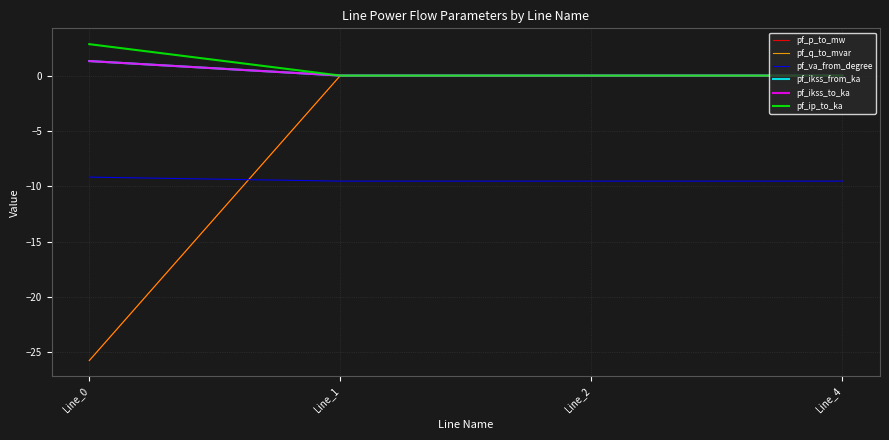

Which series has the largest total across all categories?

pf_ip_to_ka